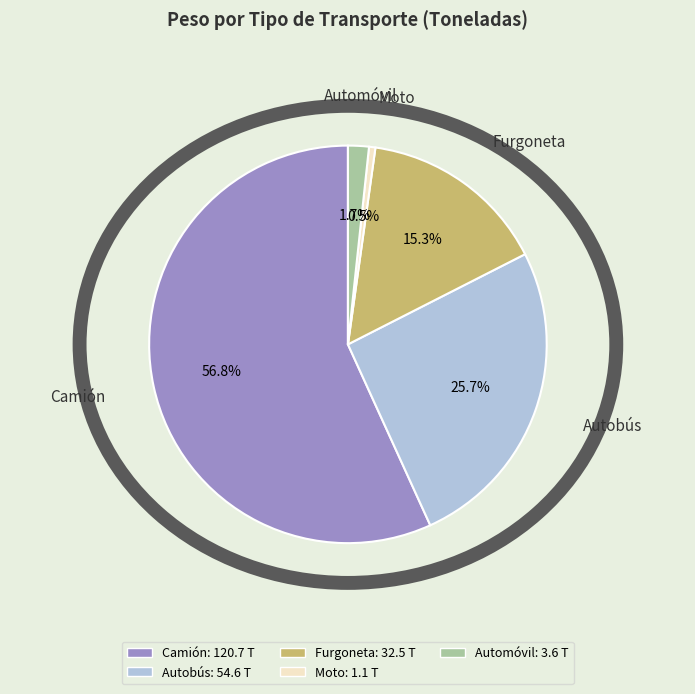

Between Camión and Automóvil, which is larger?

Camión